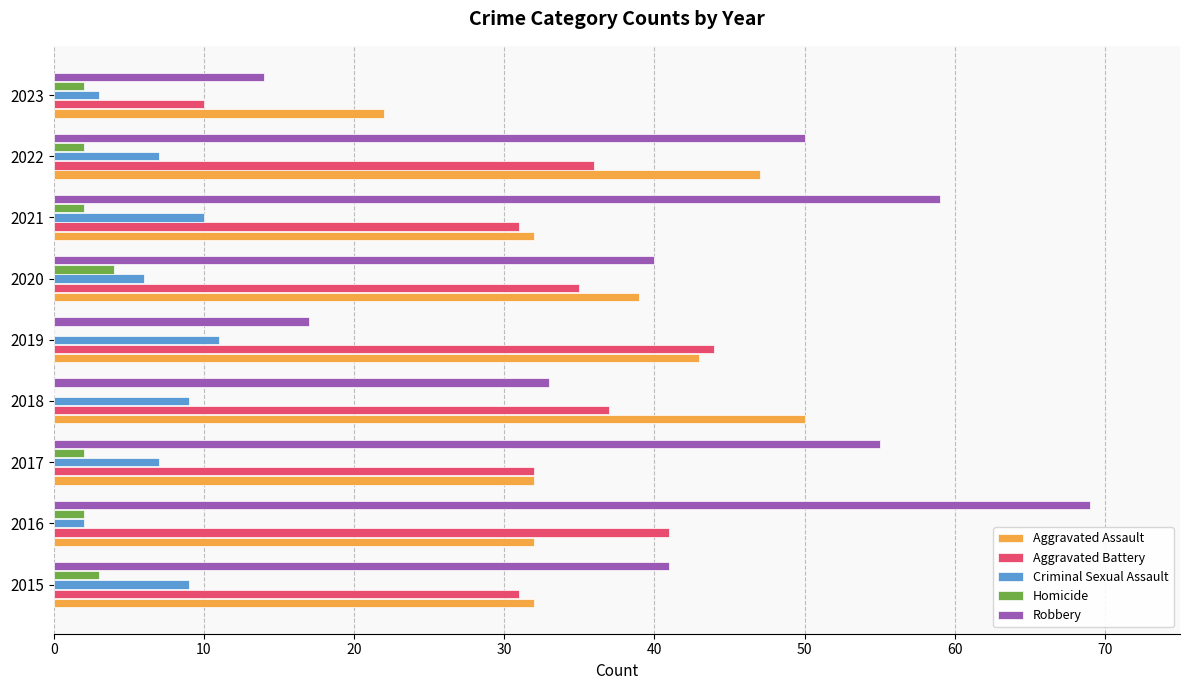

What is the sum of the Robbery values at 2020 and 2019?

57